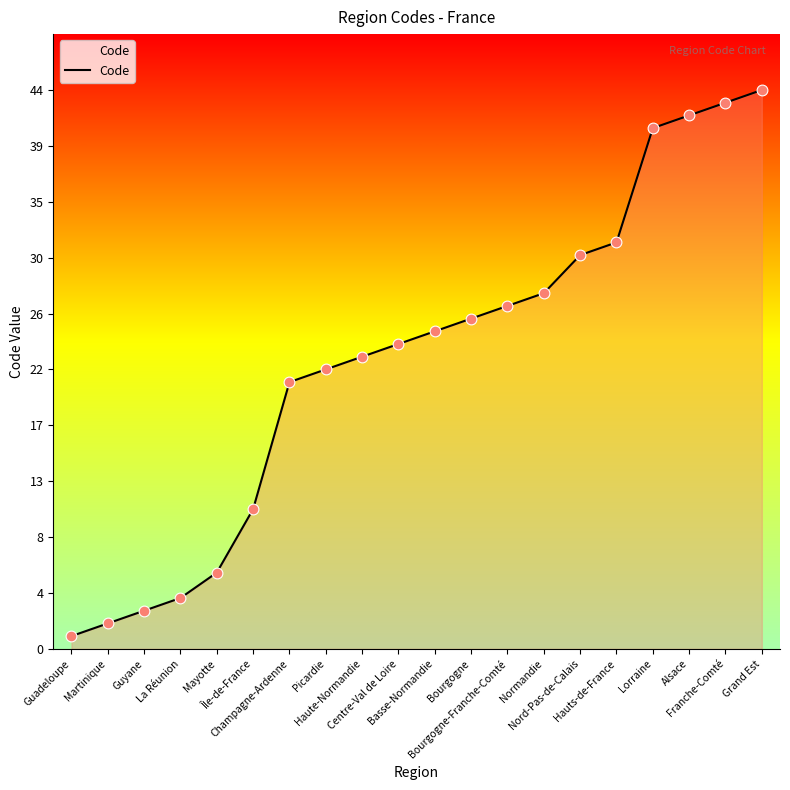

Which has a higher value, Champagne-Ardenne or Picardie?

Picardie